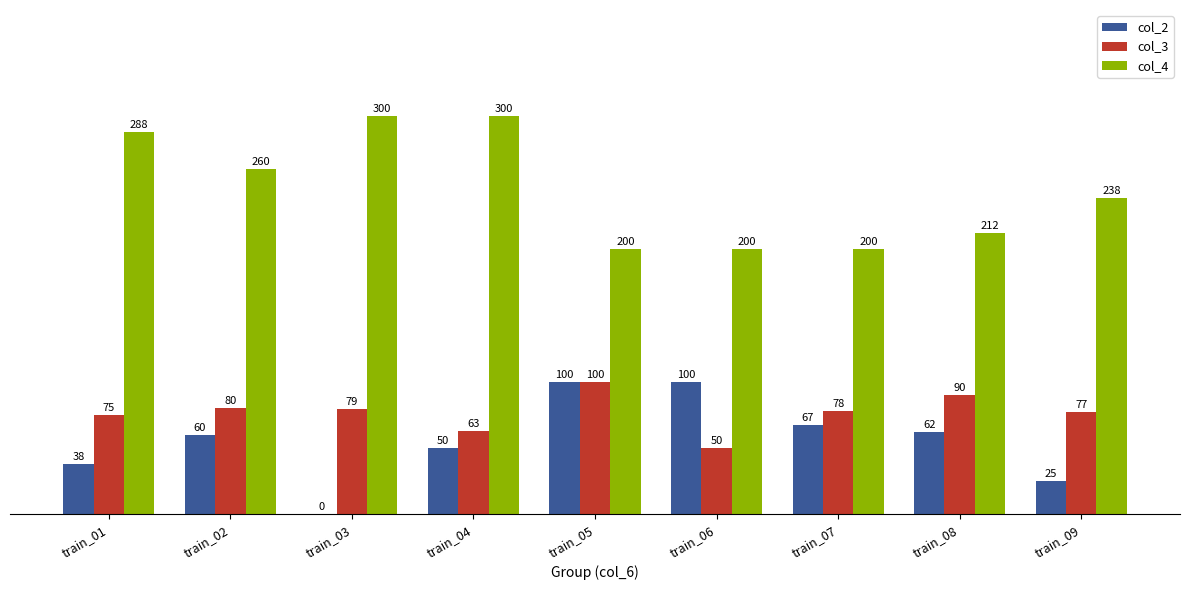

Is the value of col_2 at train_07 greater than the value of col_3 at train_06?

Yes